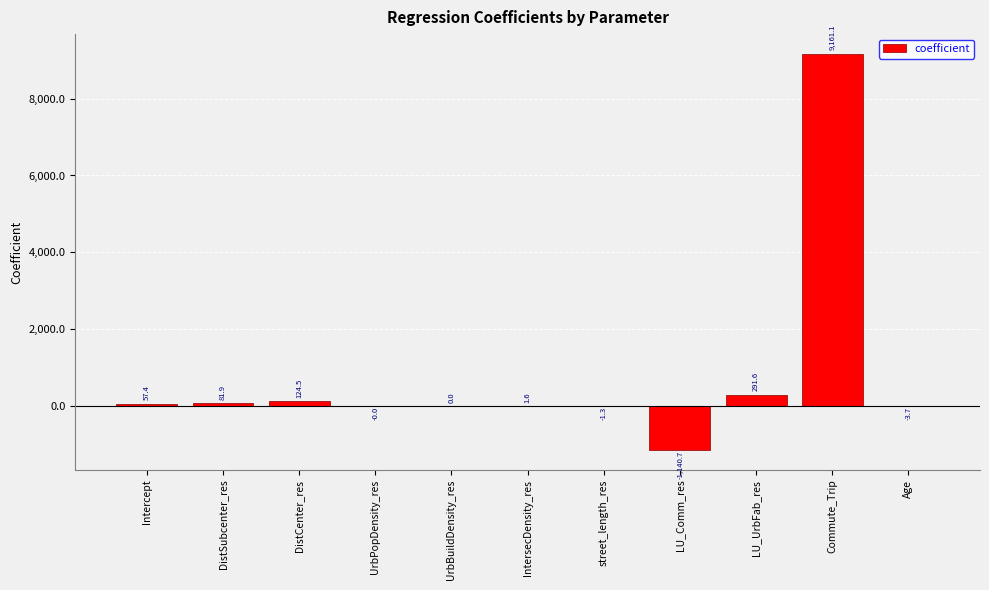

What is the greatest value displayed?

9161.1